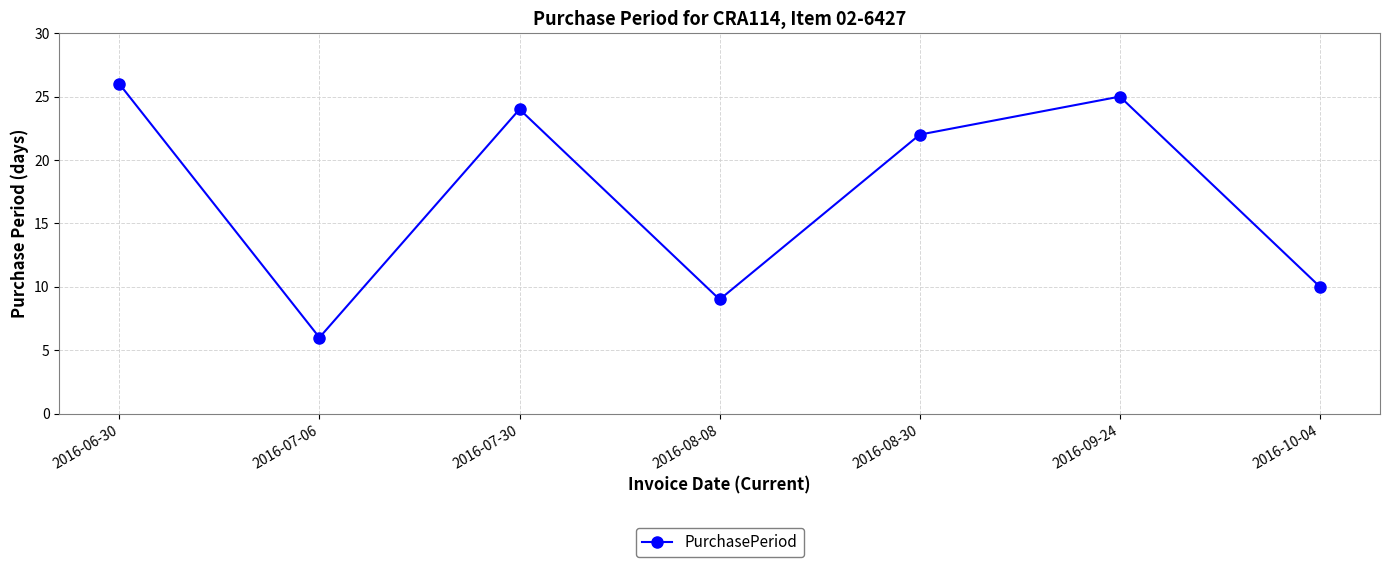

The chart shows a value of 10 at 2016-10-04. True or false?

True